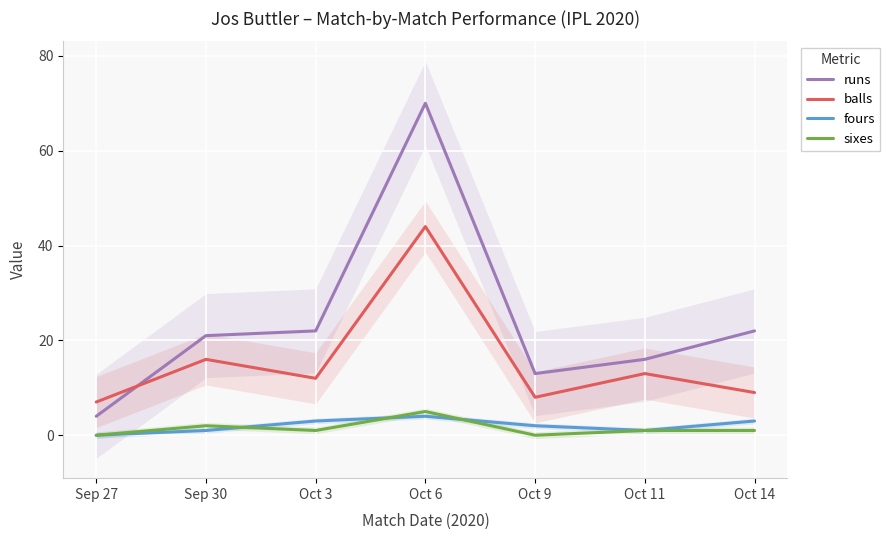

Is the value of runs at Sep 30 greater than the value of sixes at Oct 11?

Yes